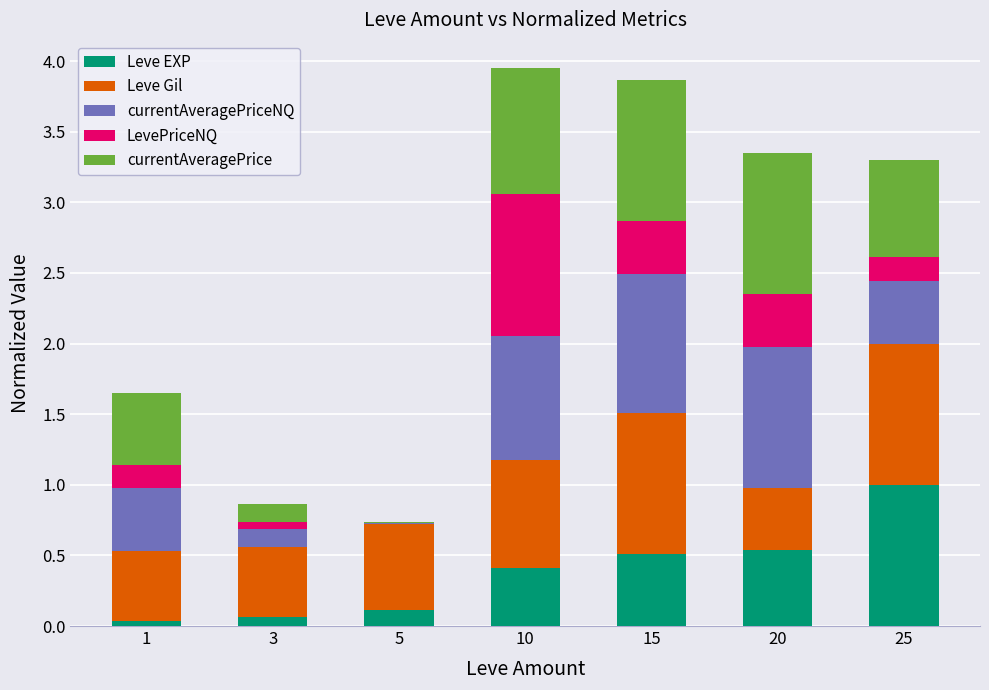

At which label does Leve EXP reach its peak?

25